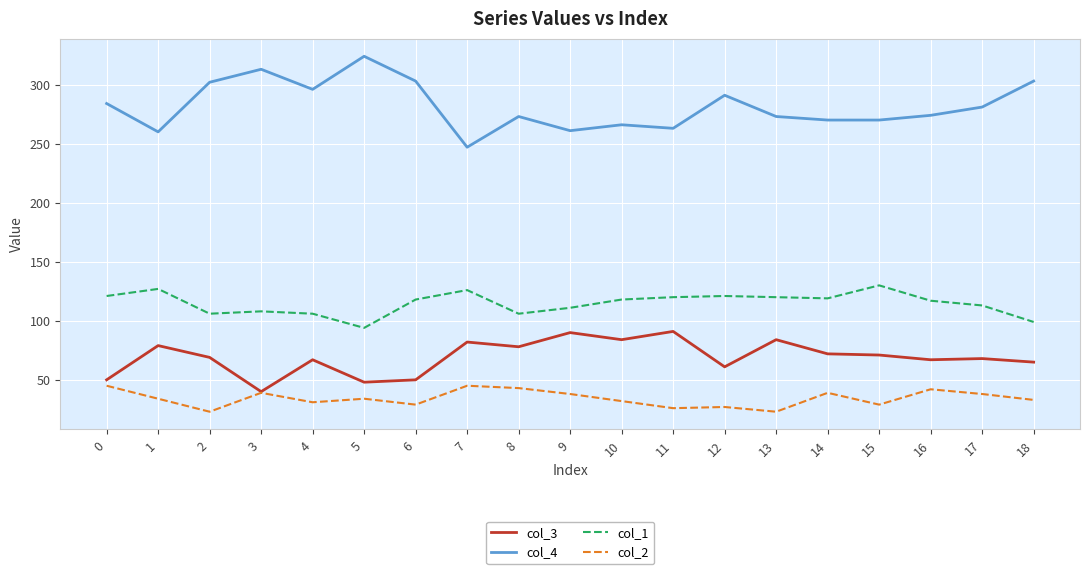

What is the difference between the highest and lowest values at 18?

270